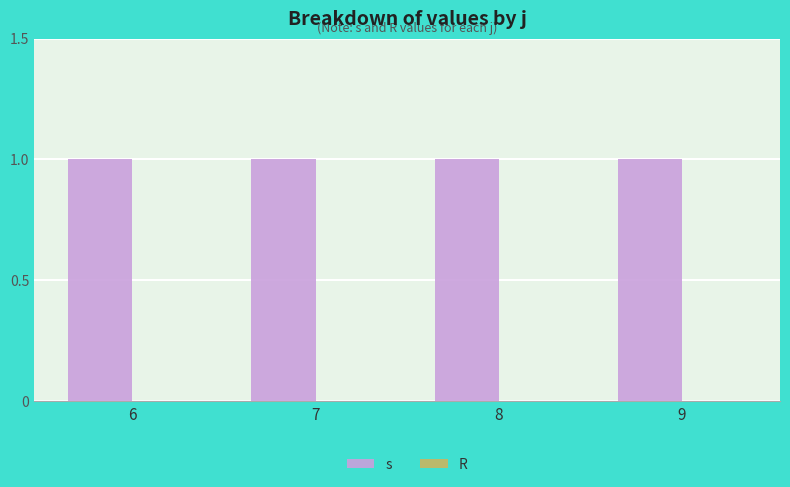

True or false: s has a value of 2 at 6.

False